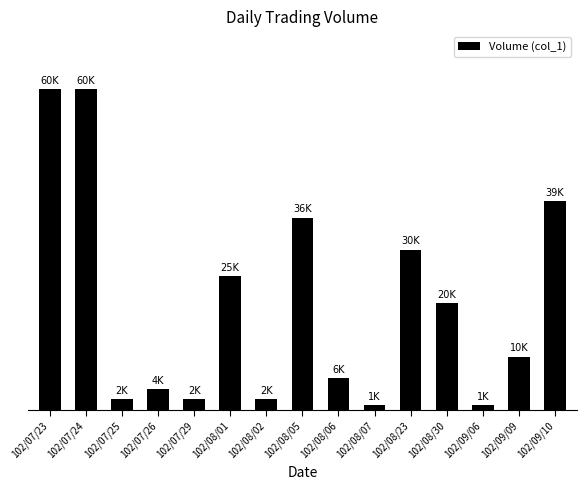

What is the label of the 7th bar from the left?

102/08/02